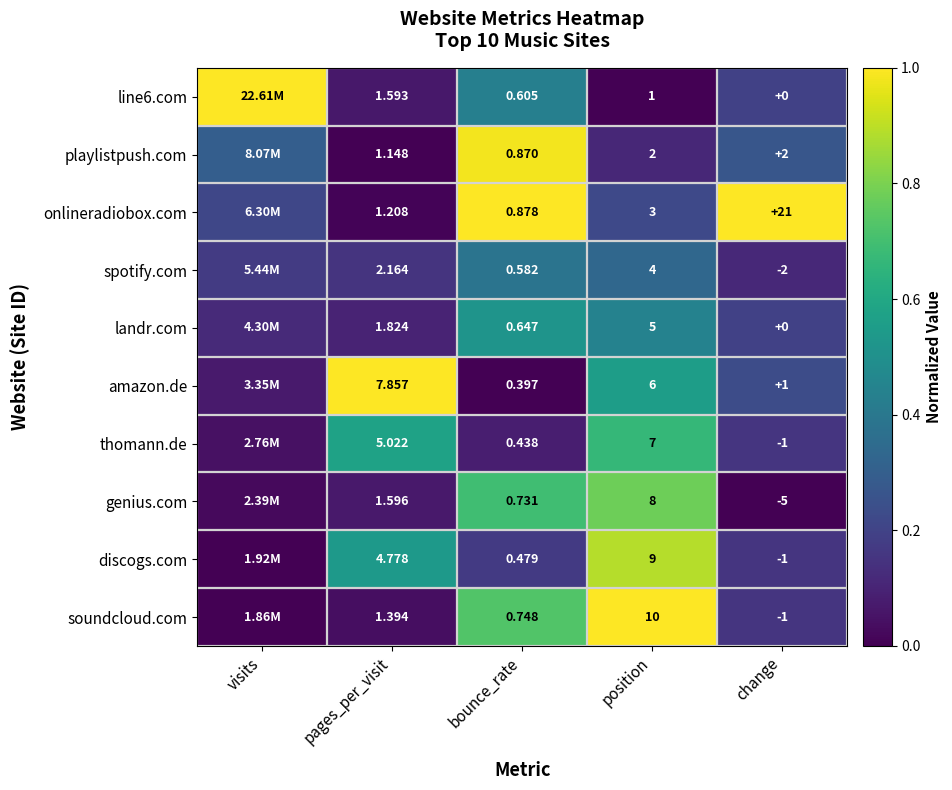

Which series changed the most between bounce_rate and change?

onlineradiobox.com